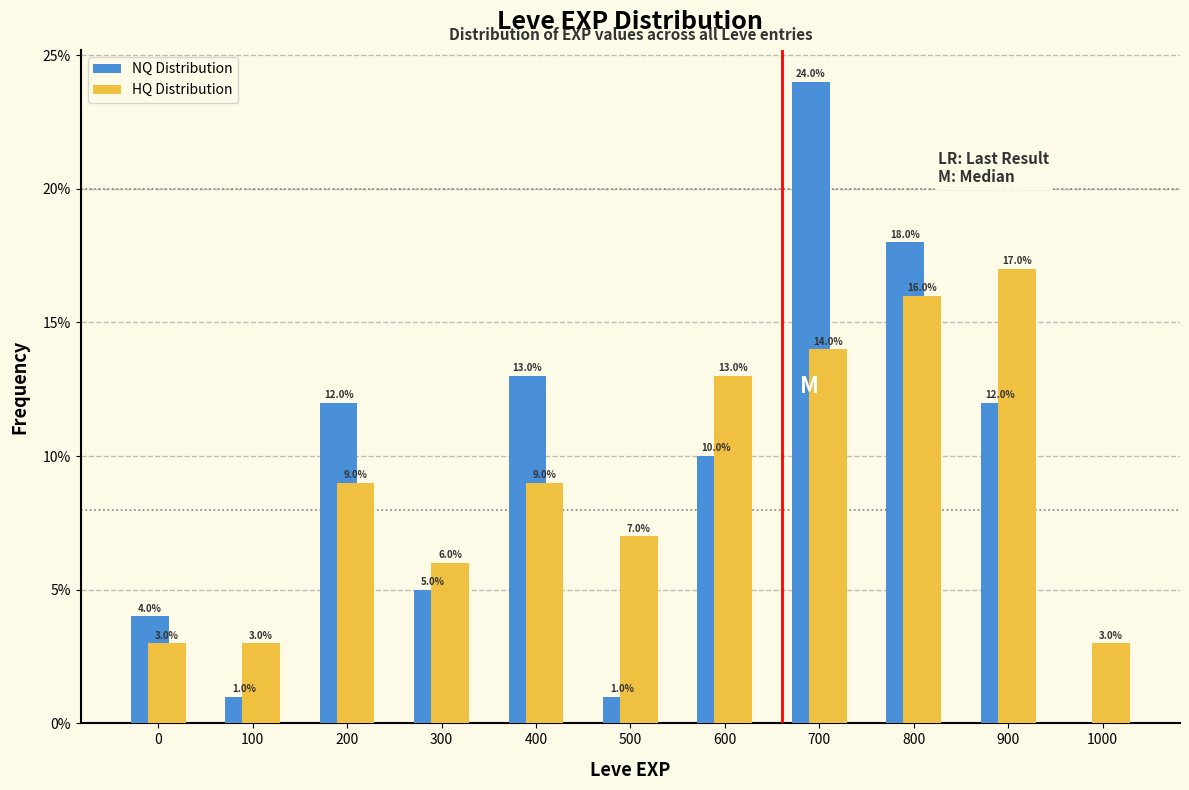

Reading left to right, transcribe all the data shown in this chart.

NQ Distribution: 0=4.0	100=1.0	200=12.0	300=5.0	400=13.0	500=1.0	600=10.0	700=24.0	800=18.0	900=12.0	1000=0.0
HQ Distribution: 0=3.0	100=3.0	200=9.0	300=6.0	400=9.0	500=7.0	600=13.0	700=14.0	800=16.0	900=17.0	1000=3.0